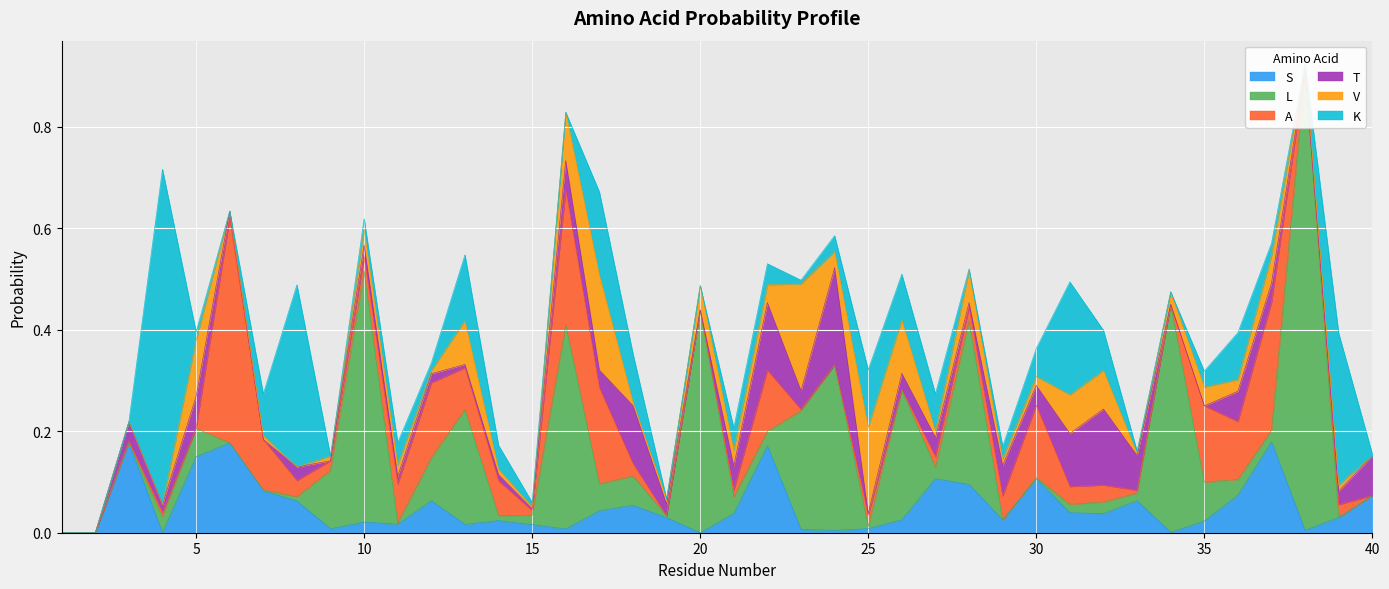

Read the V value at 28.

0.1